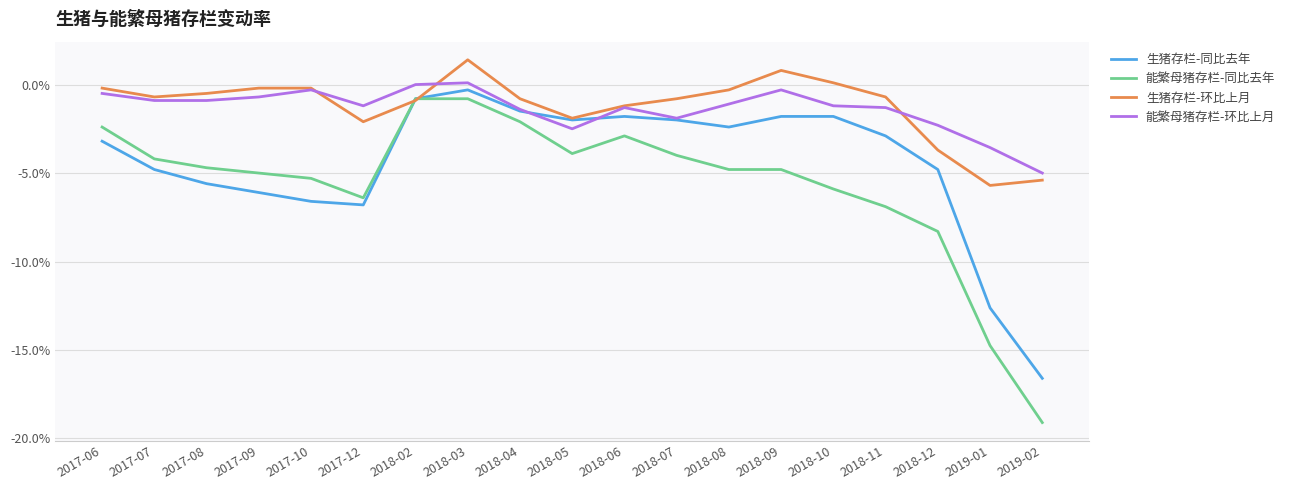

What is the label of the 17th point from the right?

2017-08